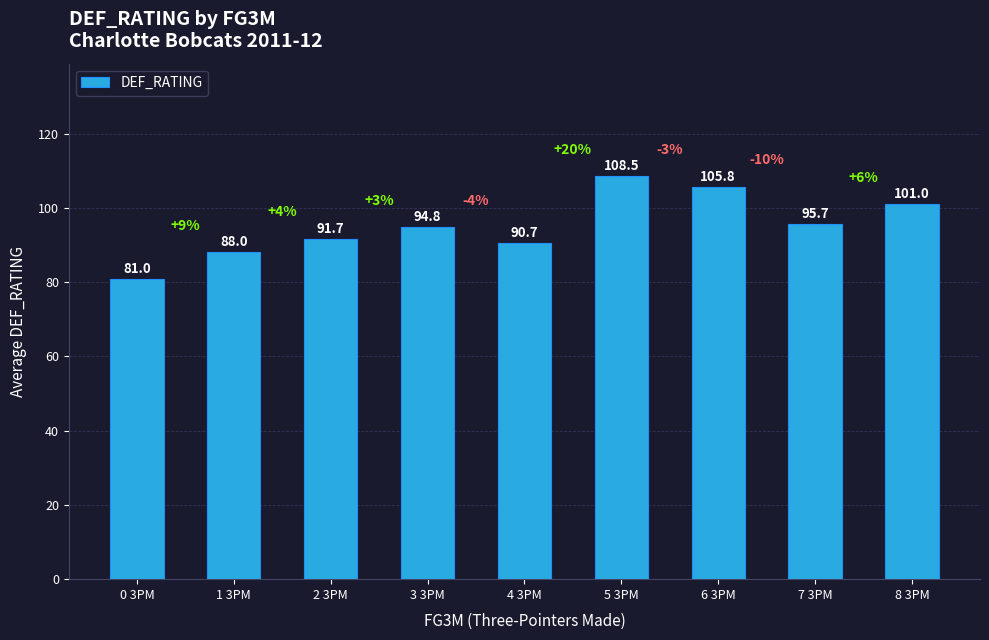

What is the ratio of the value at 0 3PM to the value at 5 3PM?

0.7